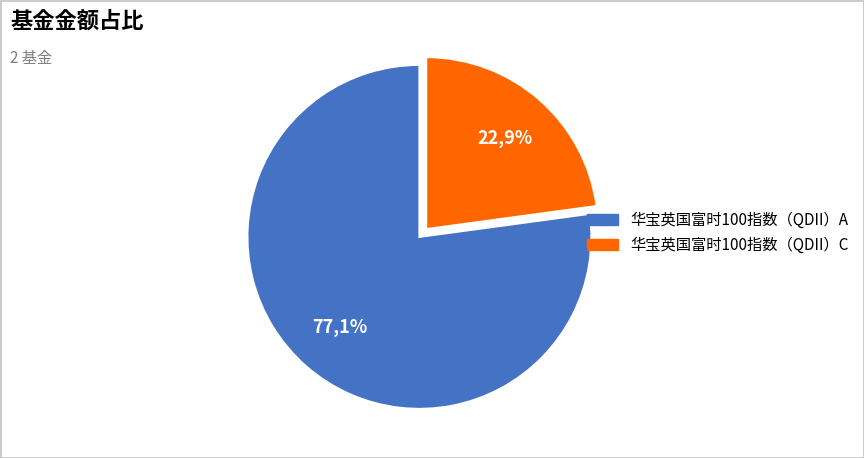

Count the number of slices in the pie.

2